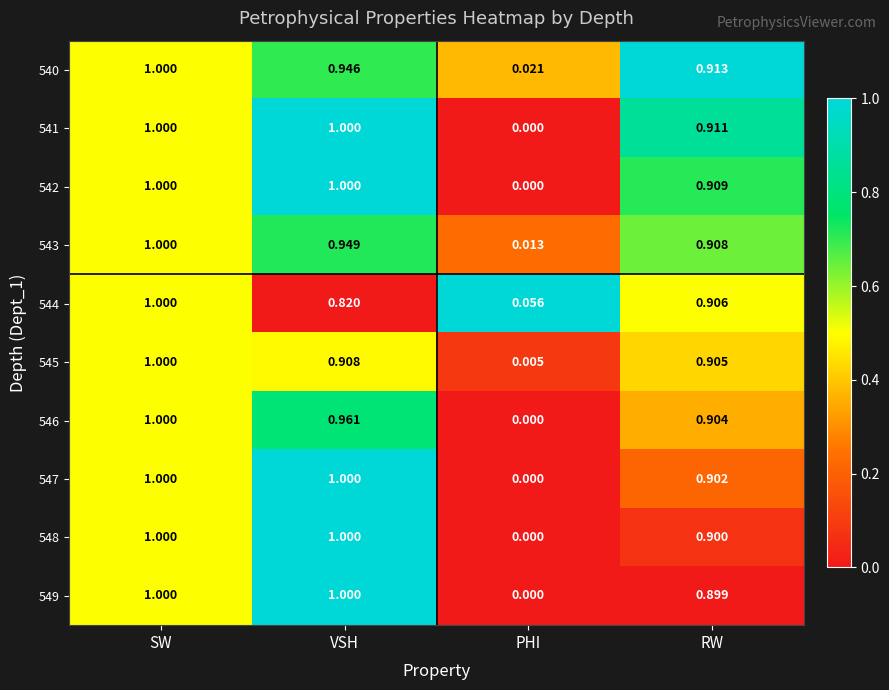

At which label does 543 reach its minimum?

PHI